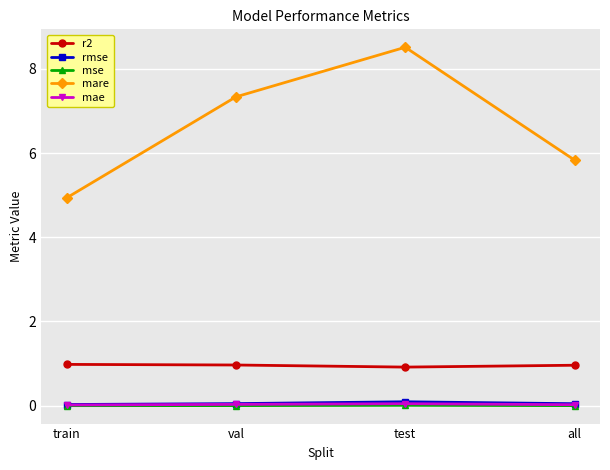

True or false: rmse and r2 intersect in this chart.

False